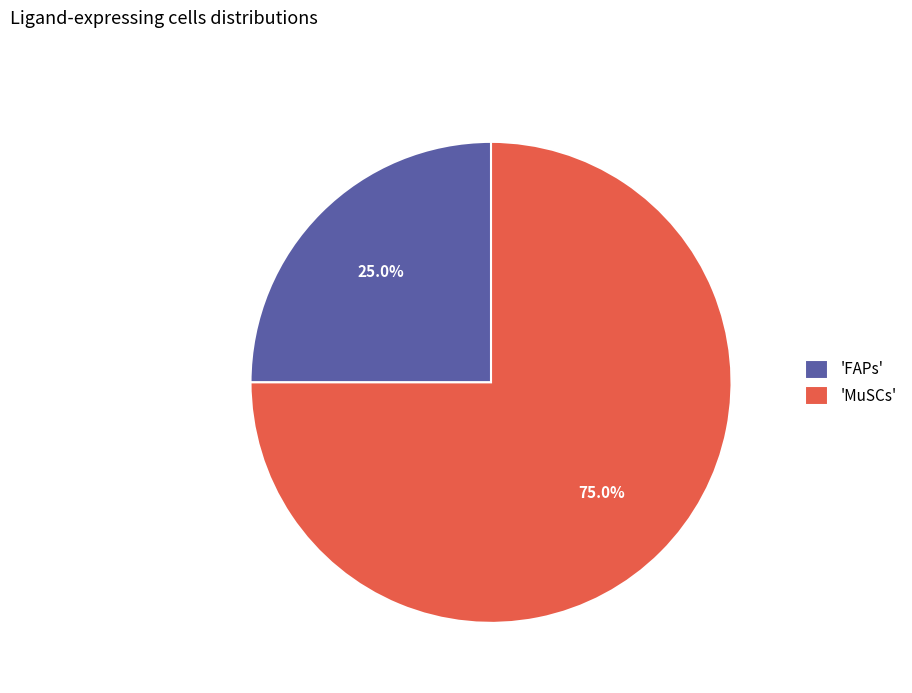

Approximately how many times larger is the value at 'MuSCs' compared to 'FAPs'?

3.0